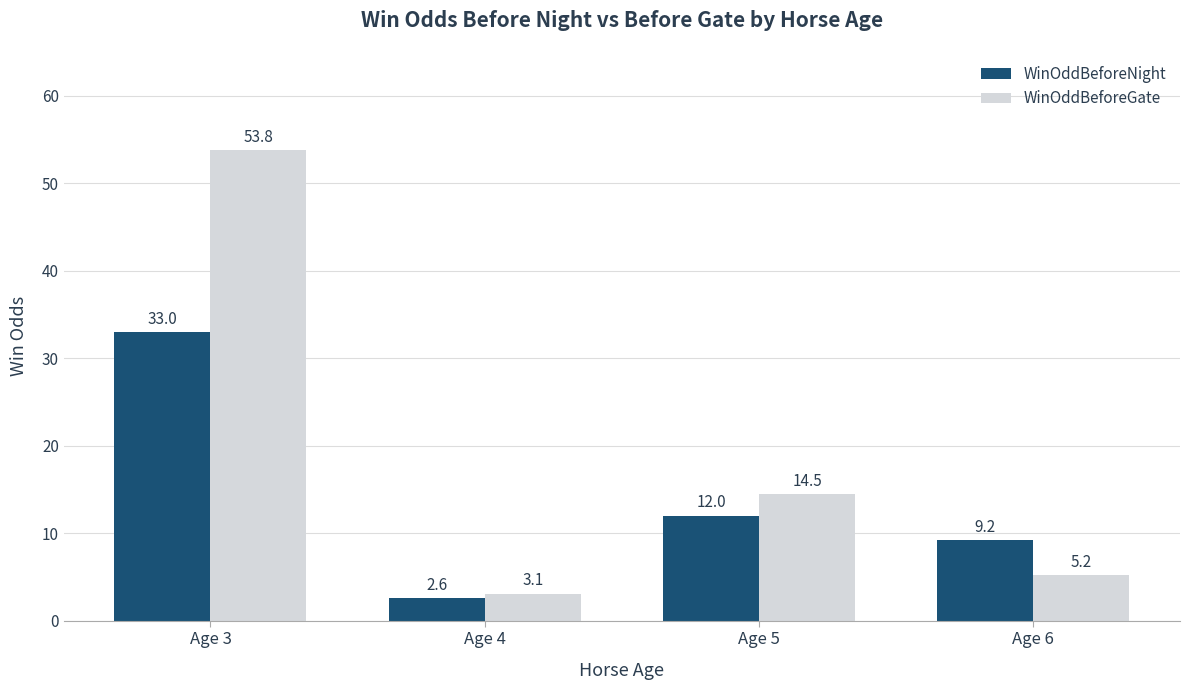

Rank the series by their average value, from lowest to highest.

WinOddBeforeNight, WinOddBeforeGate